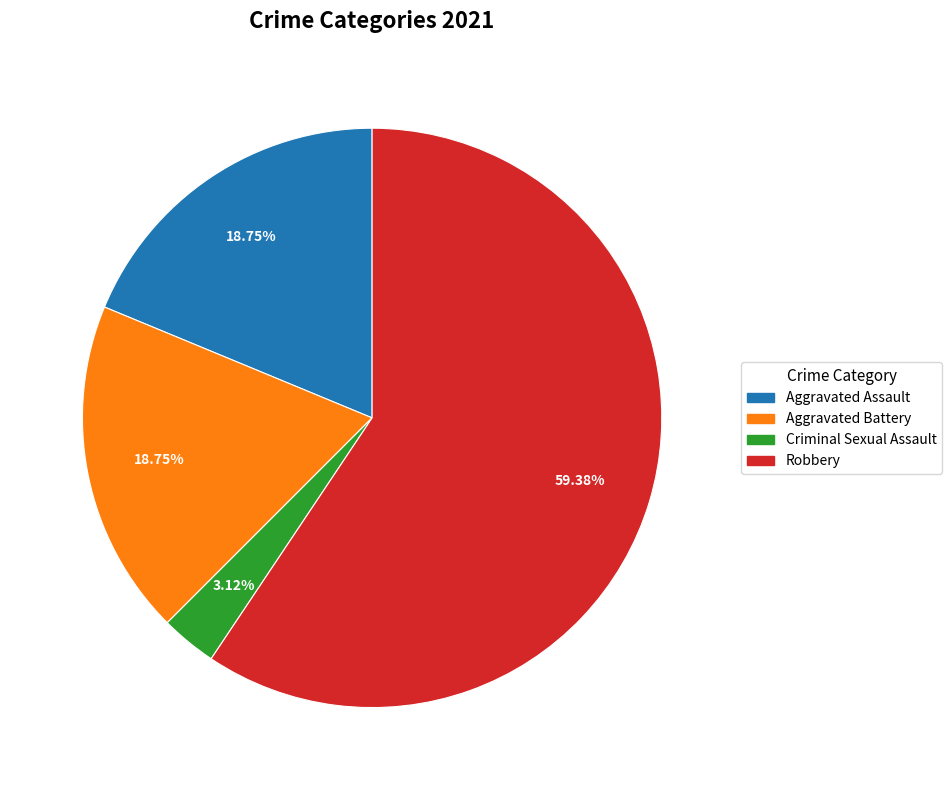

To the nearest percent, what is the average slice percentage?

25%